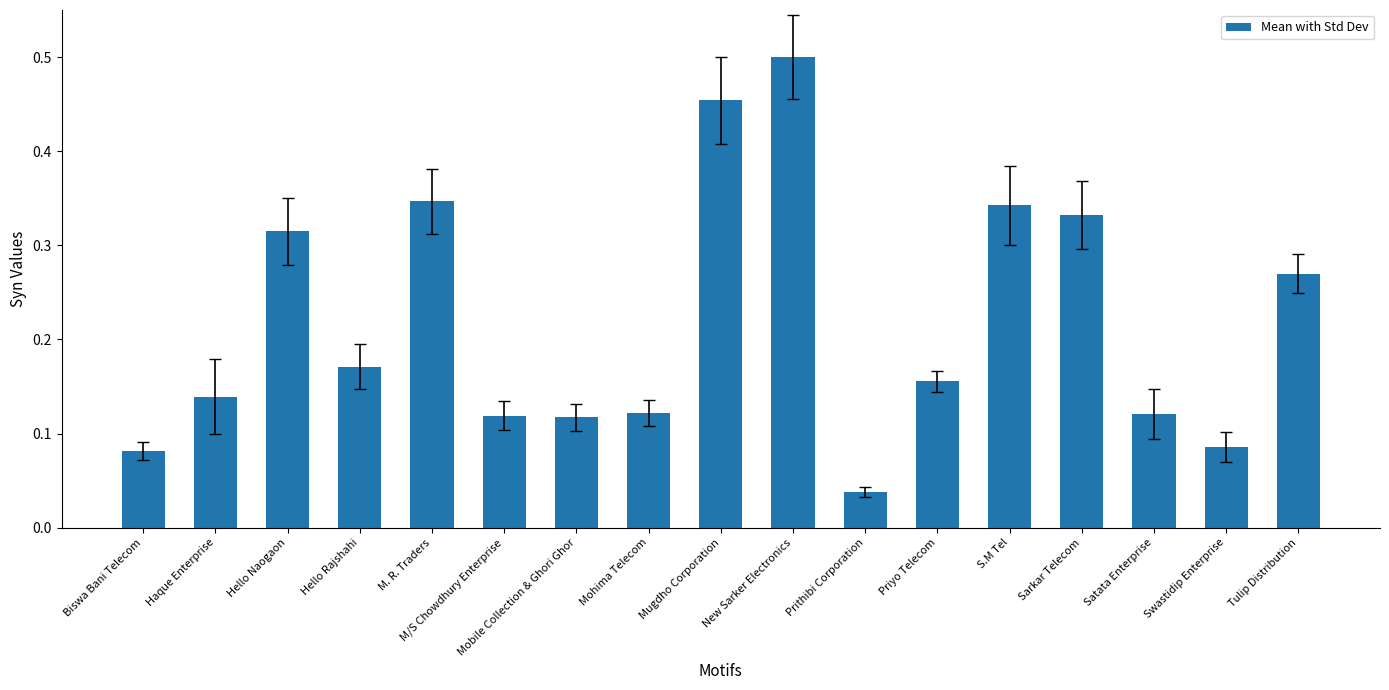

Does the chart contain stacked bars?

No